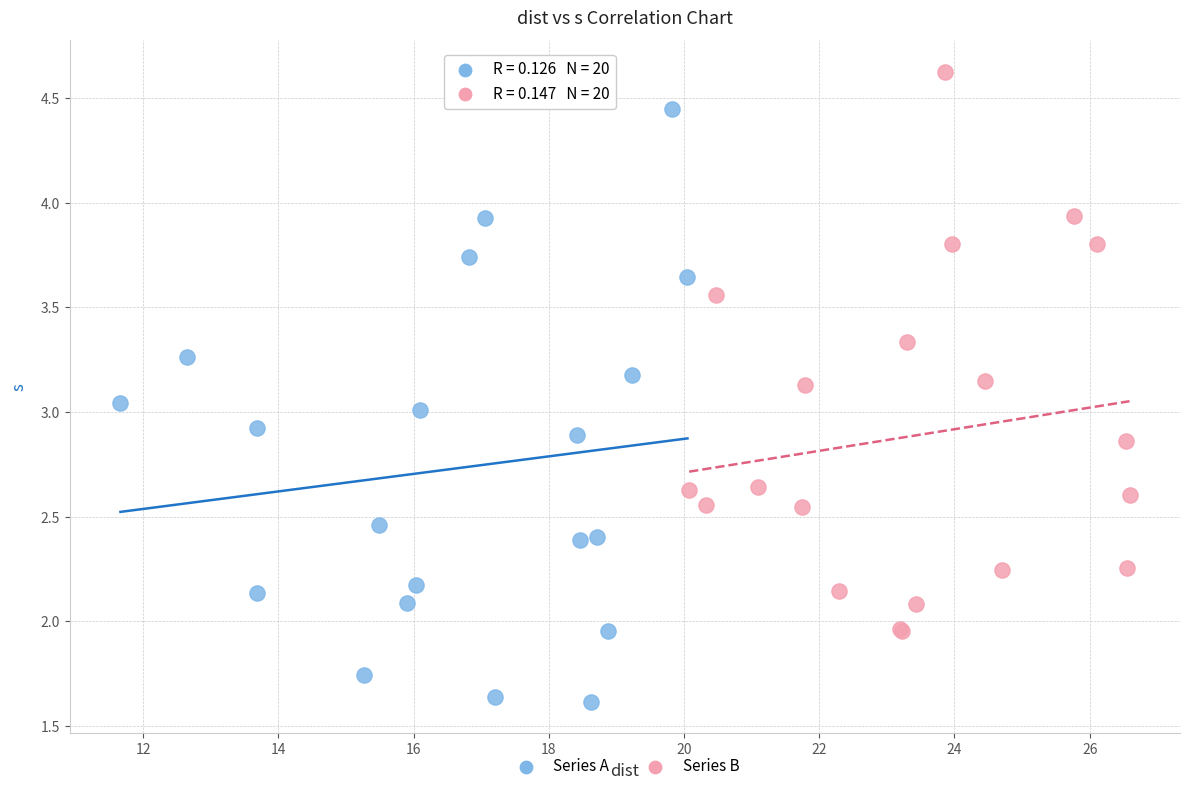

Which series contains the lowest Y value?

Series A